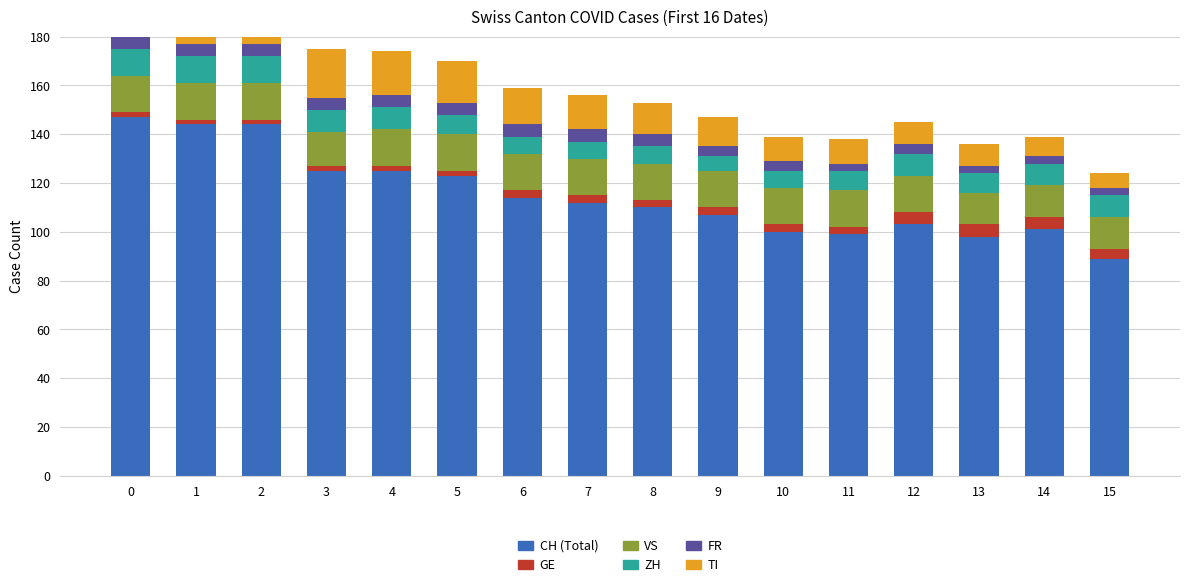

List the labels in order of CH value, largest first.

0, 1, 2, 3, 4, 5, 6, 7, 8, 9, 12, 14, 10, 11, 13, 15